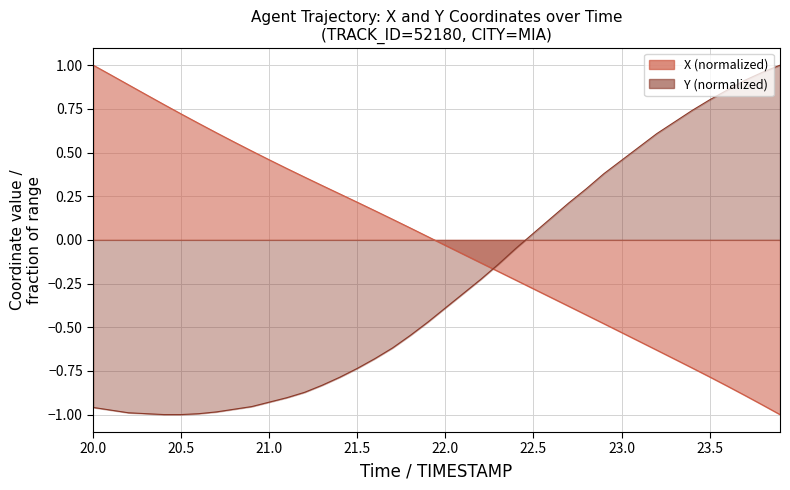

What are all the series names shown in the legend?

X, Y